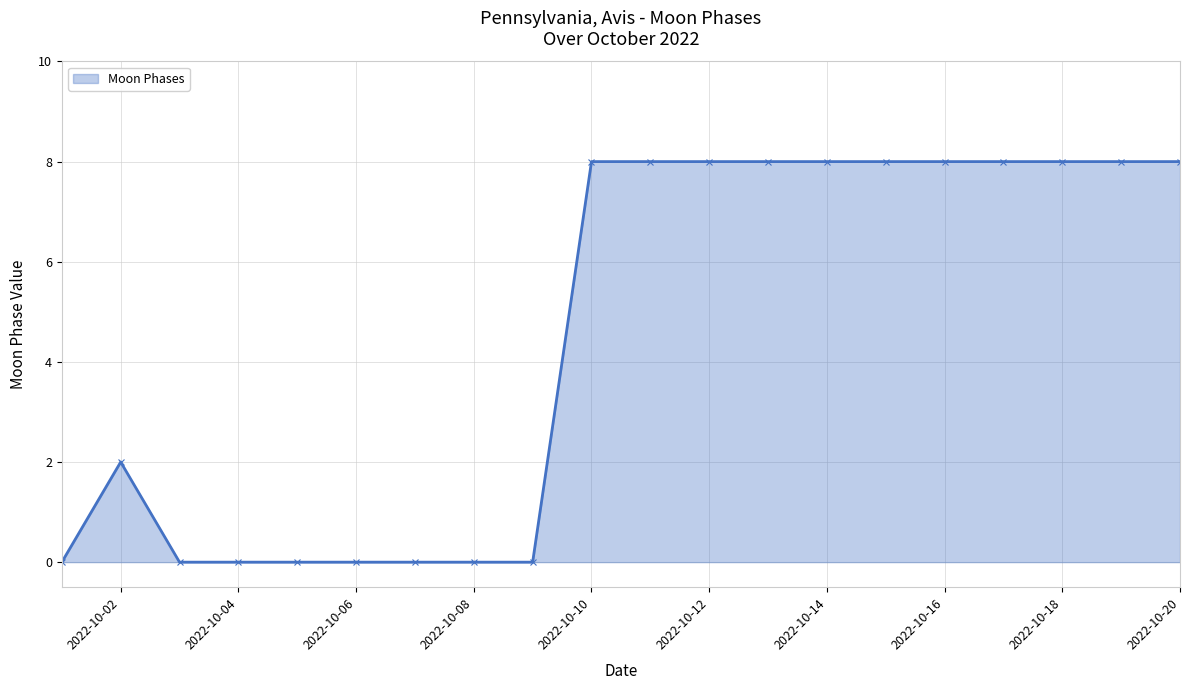

What is the sum of all values?

90